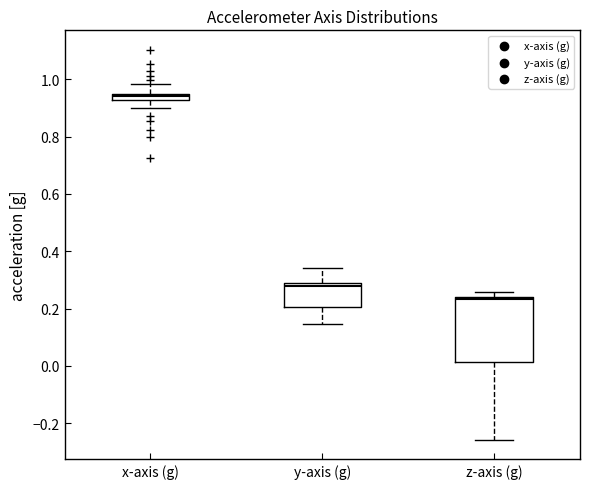

Where is the lower edge of the box for z-axis (g) on the y-axis? The values are not printed on the chart, so give them approximately, as read against the axis.

0.02